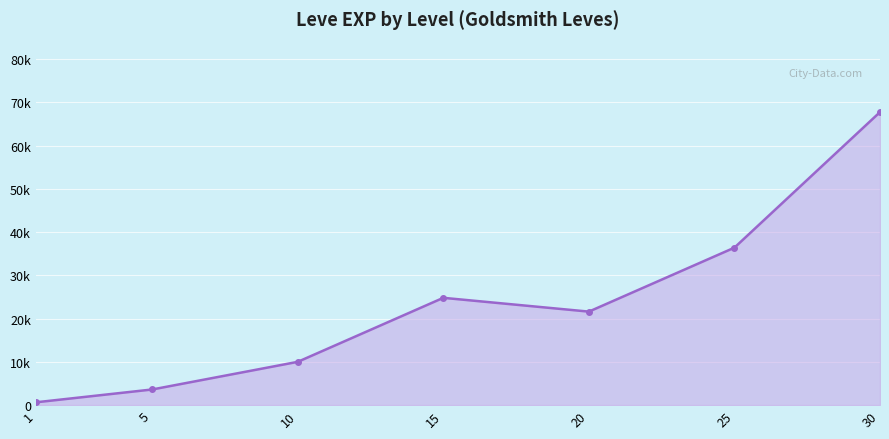

What is the difference between the maximum and minimum values?

67100